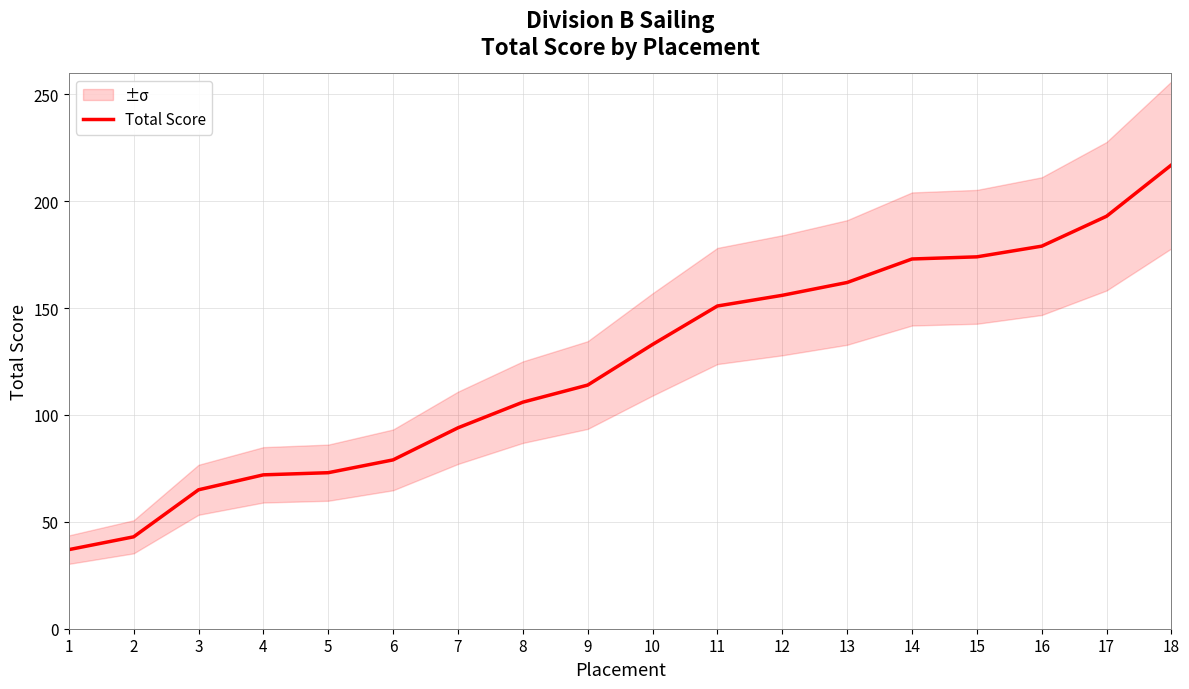

List the labels in order of value, smallest first.

1, 2, 3, 4, 5, 6, 7, 8, 9, 10, 11, 12, 13, 14, 15, 16, 17, 18